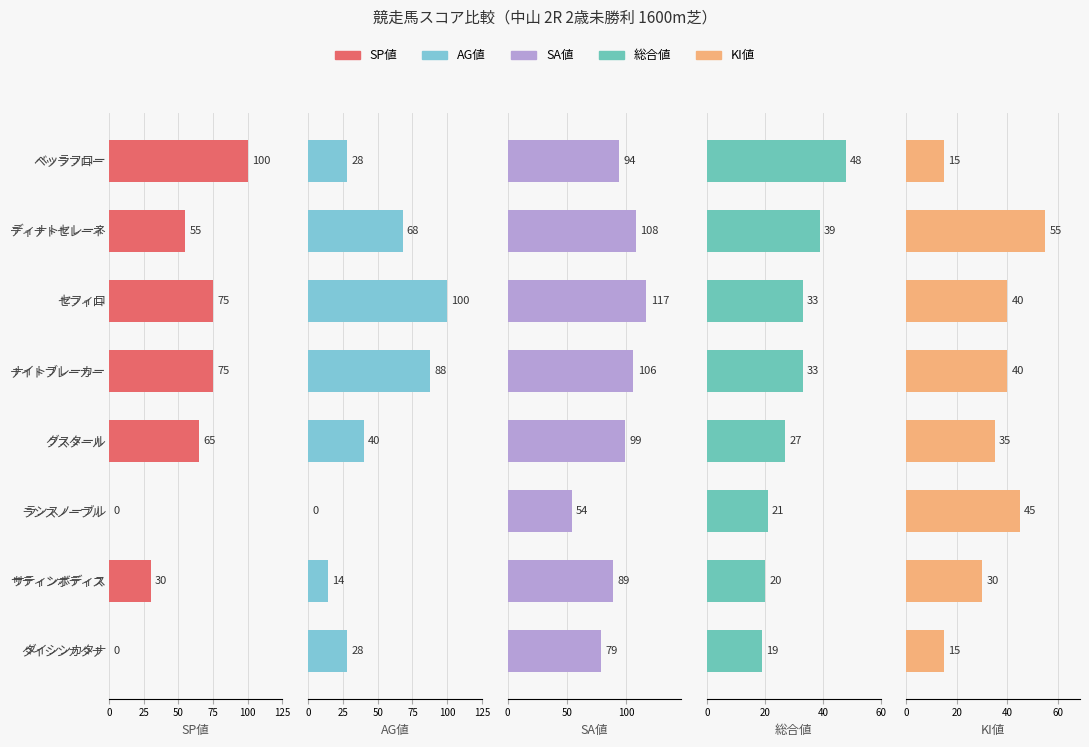

How many AG値 values are between 28 and 88?

5